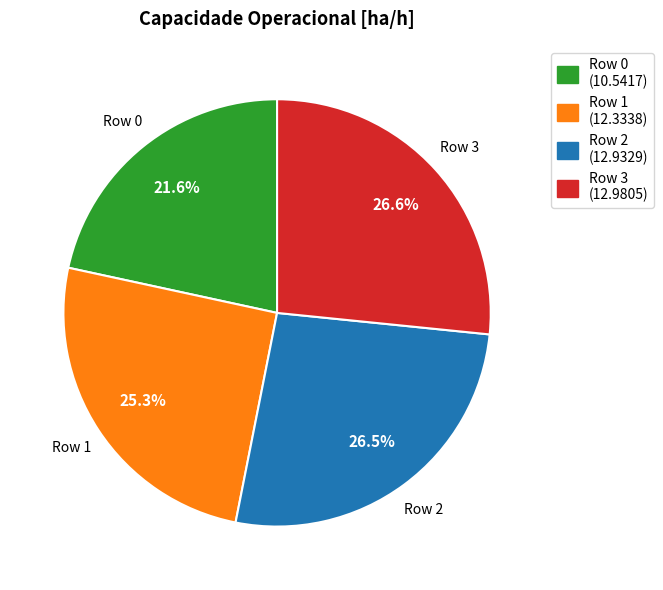

What is the total percentage of Row 0 and Row 1?

46.9%